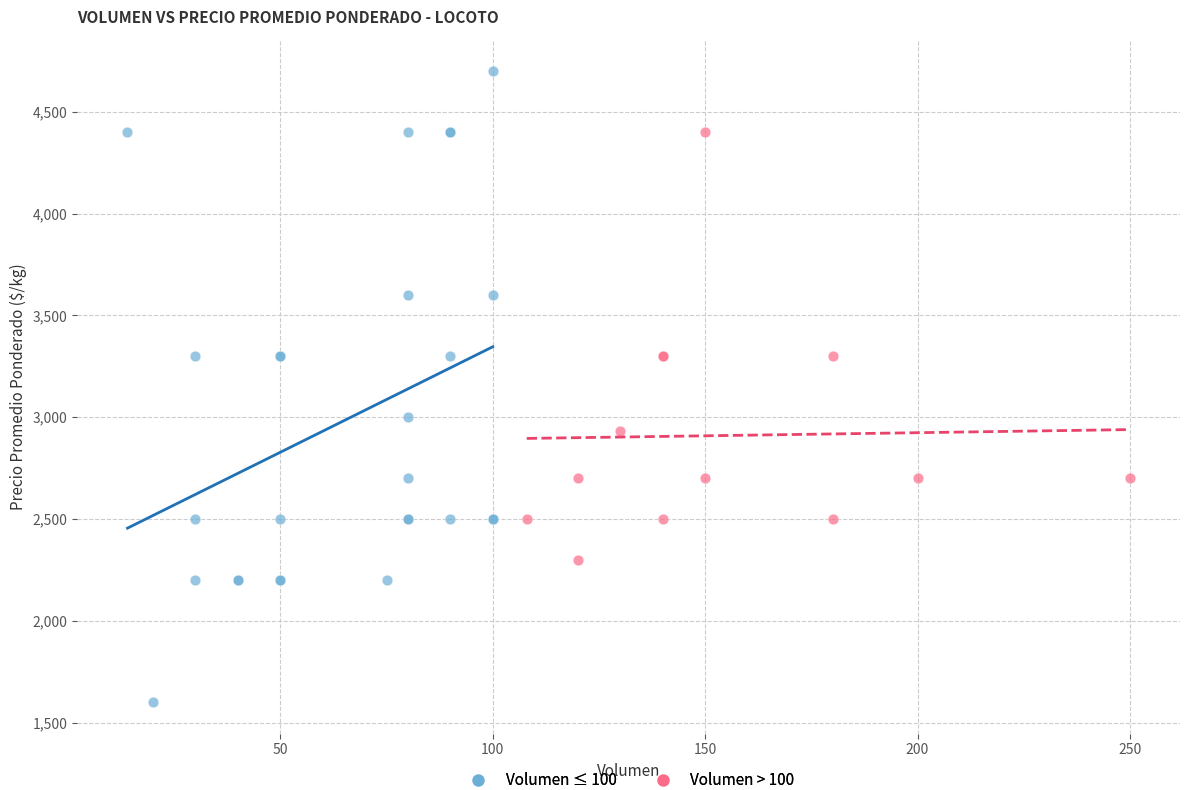

Which series contains the highest Y value?

Volumen ≤ 100